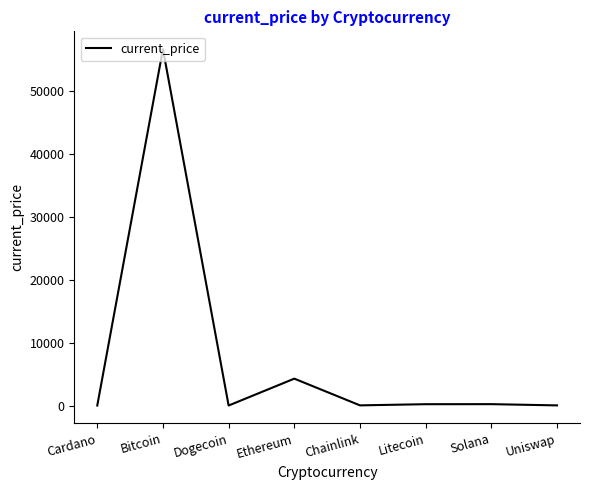

What is the maximum value shown in the chart?

56597.0